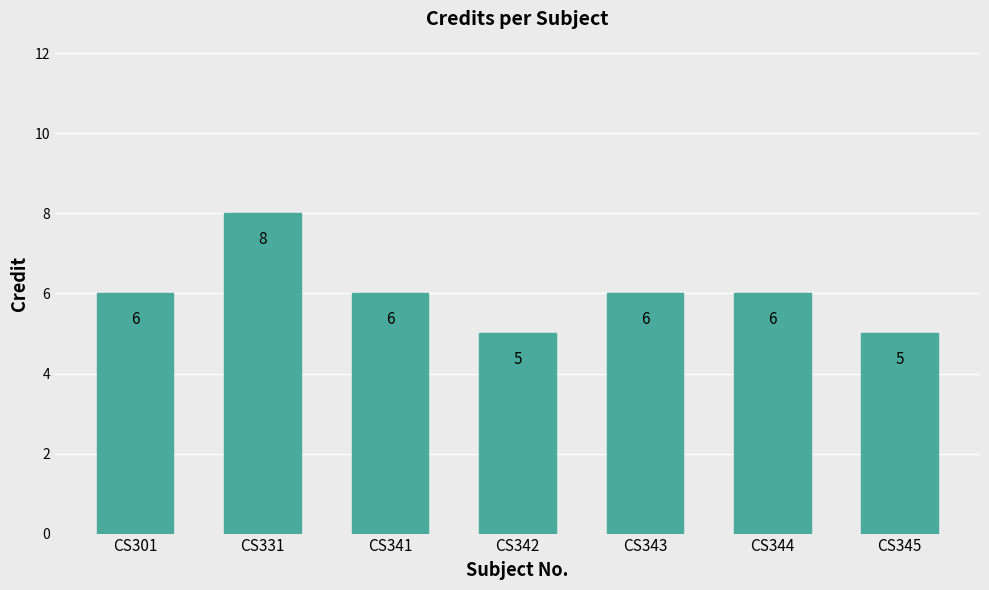

What is the smallest value displayed?

5